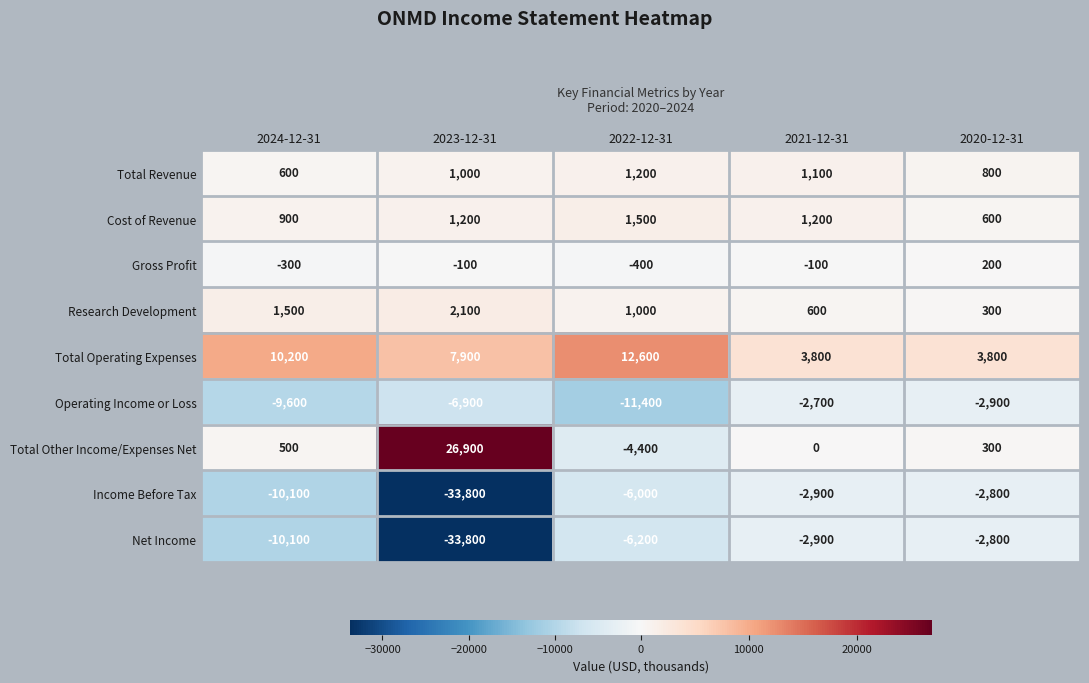

Which category has the highest value across all series?

2023-12-31